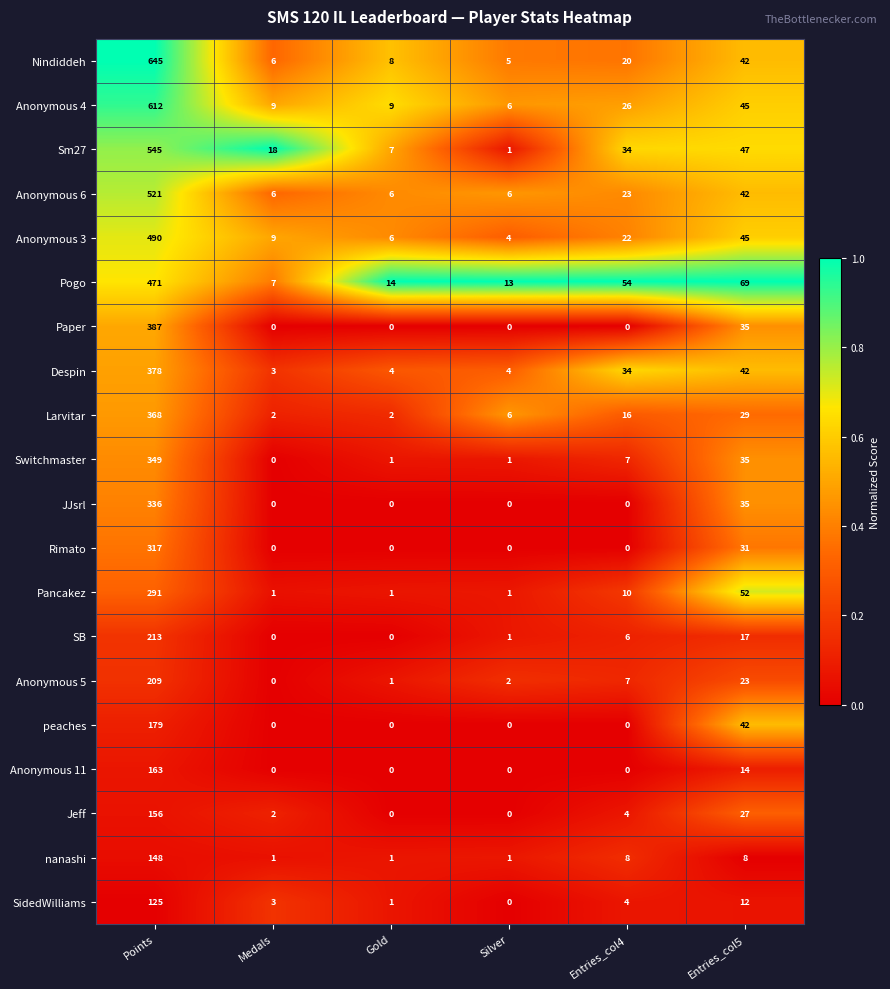

What is the difference between the second highest and minimum values in the Pancakez series?

51